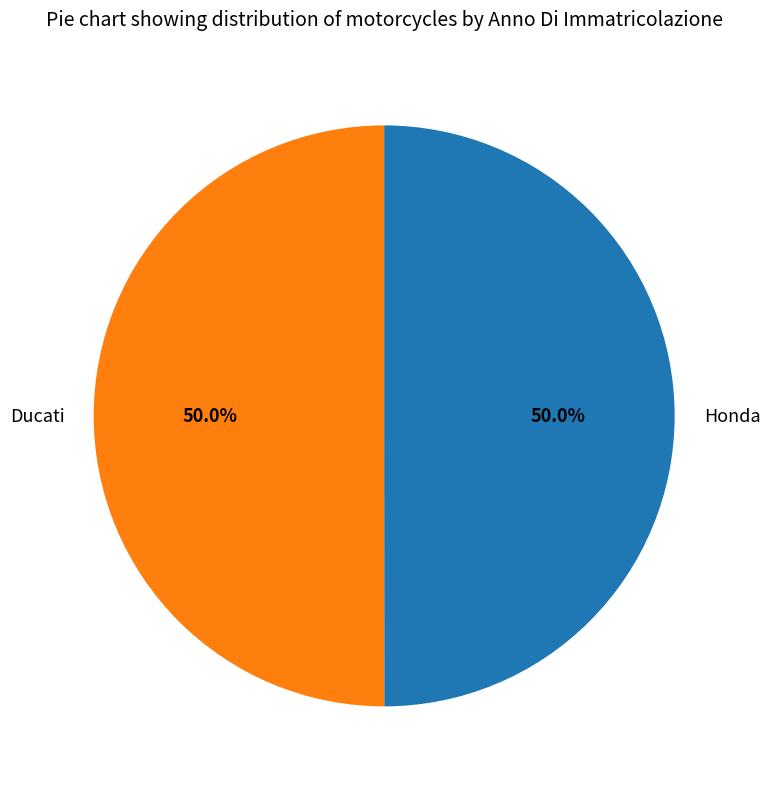

To the nearest percent, what is the combined percentage of Ducati and Honda?

100%